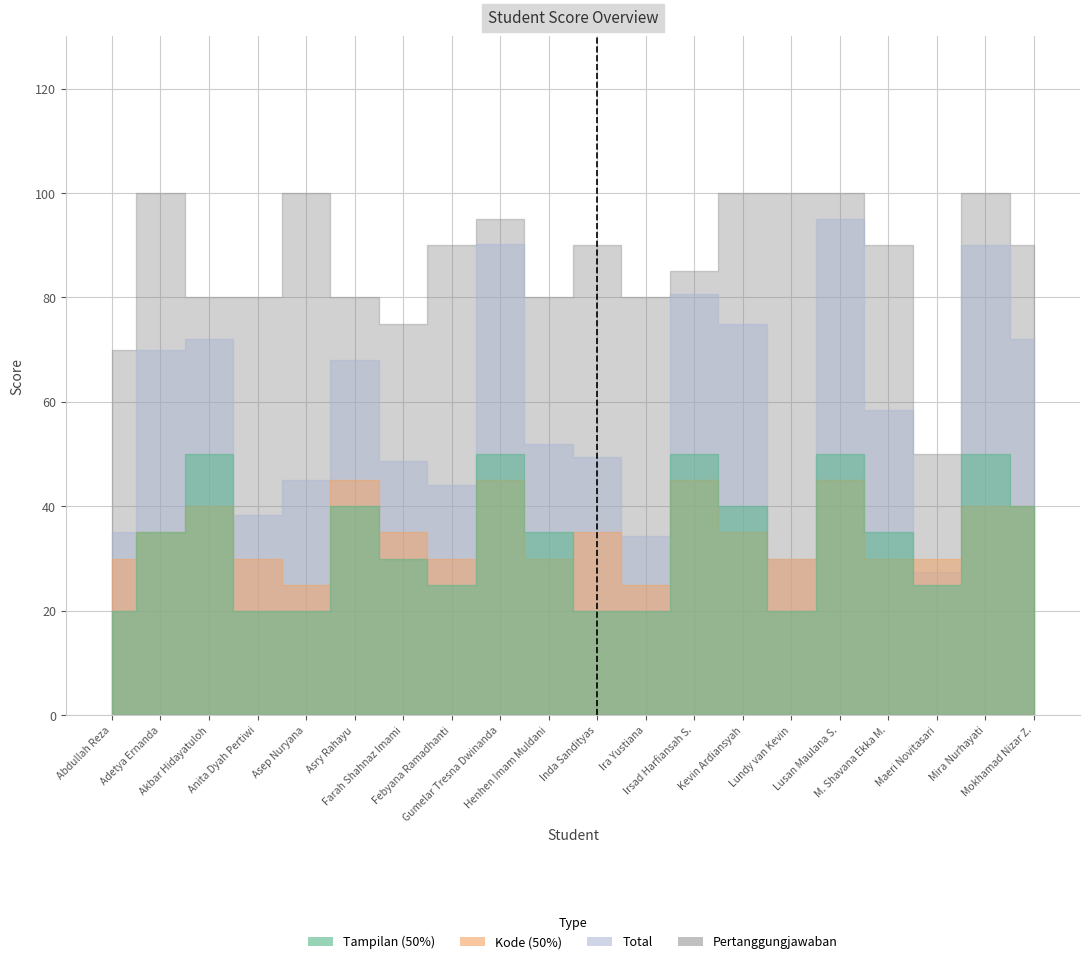

Which category has the lowest value in the Tampilan (50%) series?

Abdullah Reza